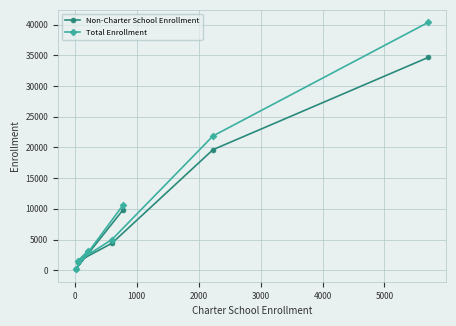

What is the greatest value displayed?

40393